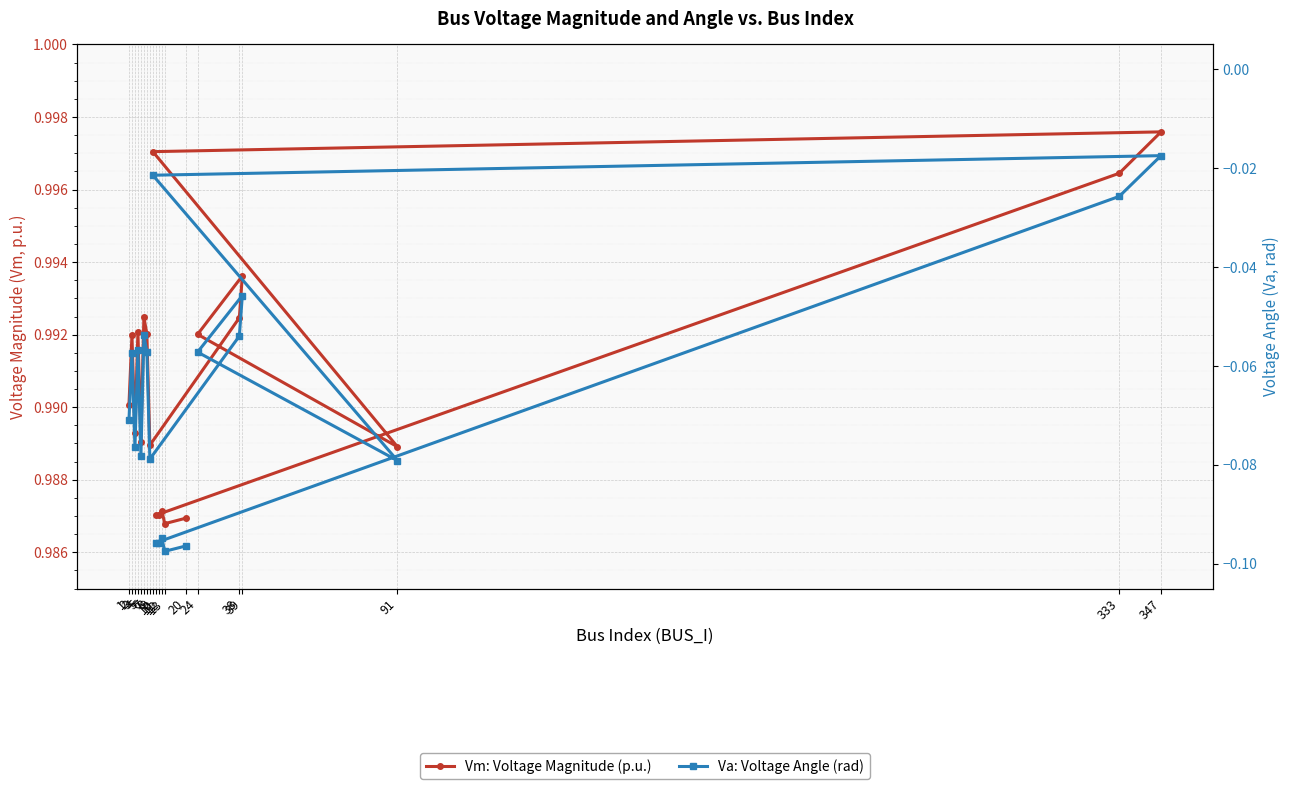

True or false: Va: Voltage Angle (rad) and Vm: Voltage Magnitude (p.u.) intersect in this chart.

False